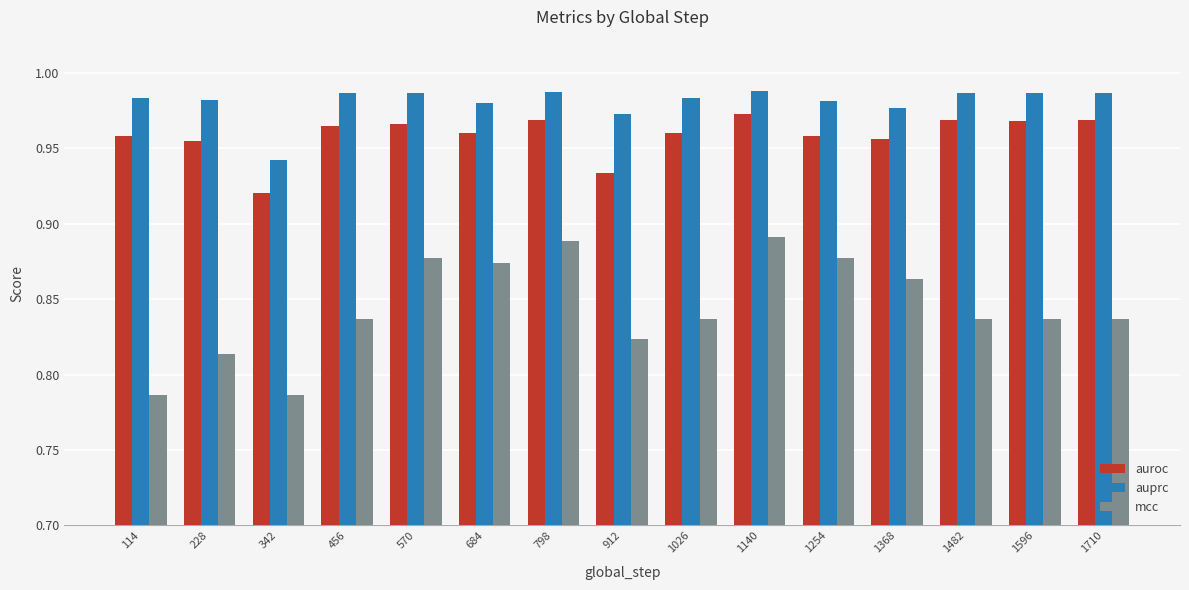

What is the sum of all mcc values?

12.7